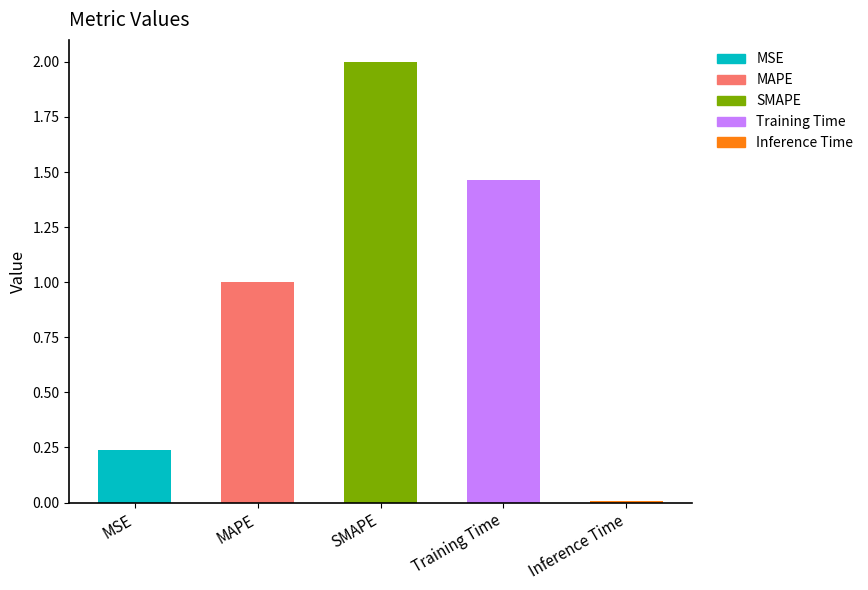

What is the change in value from MSE to MAPE?

+0.8